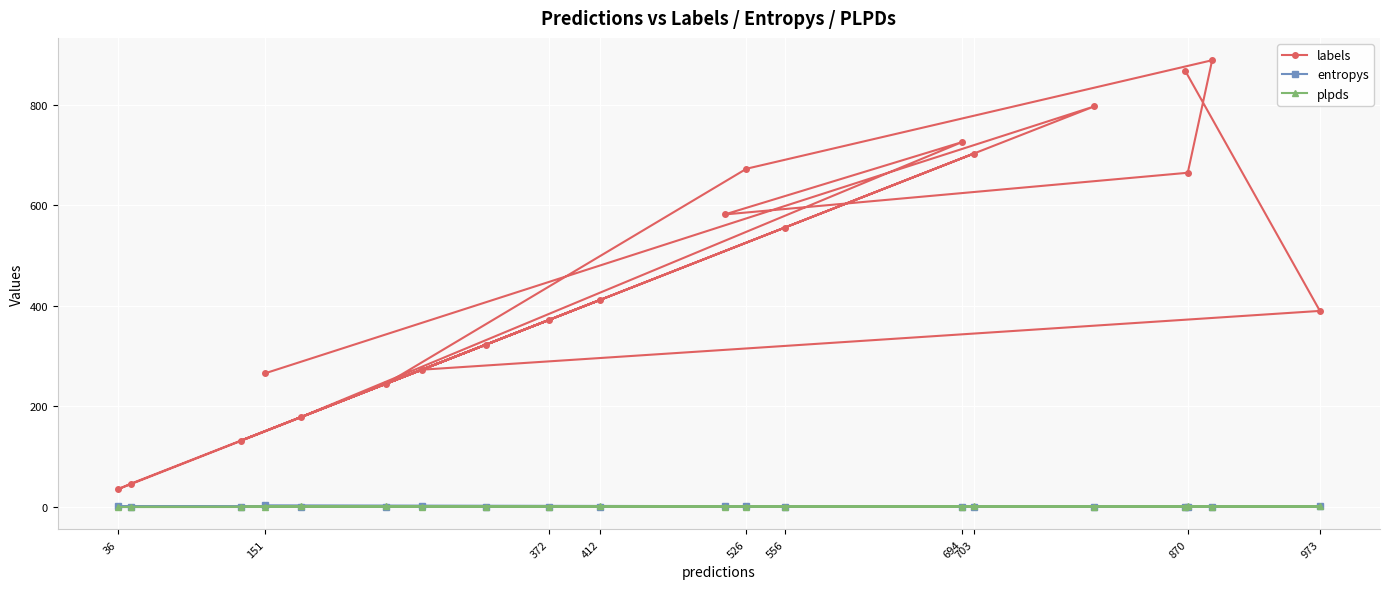

True or false: entropys has a value of 0.0 at 703.

True